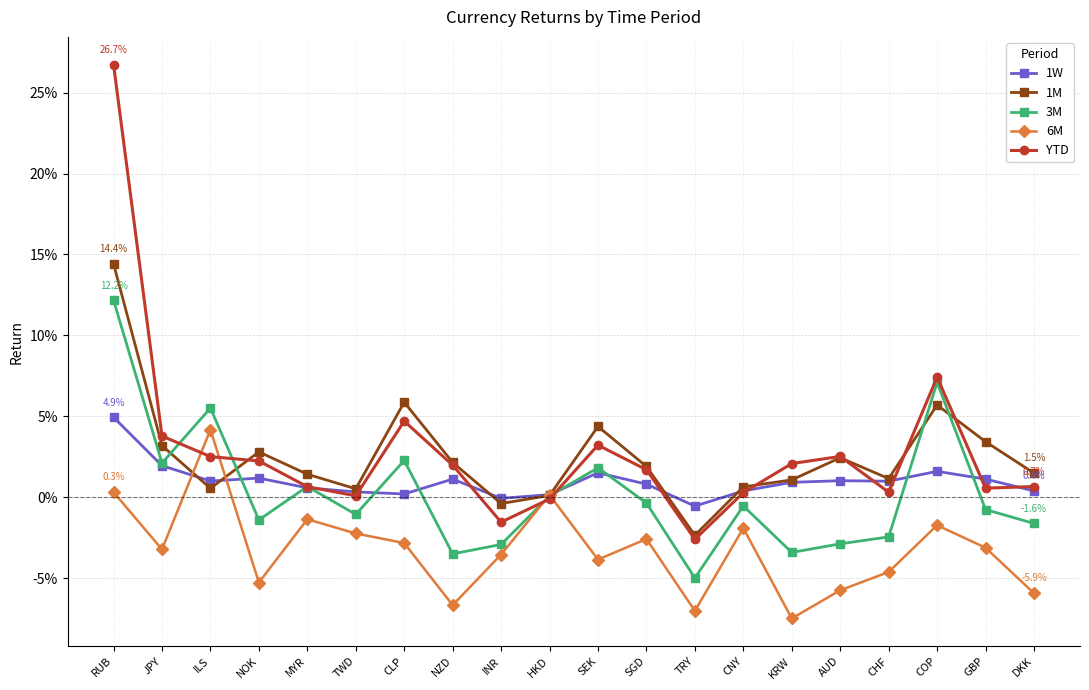

What is the label of the 7th point from the left?

CLP